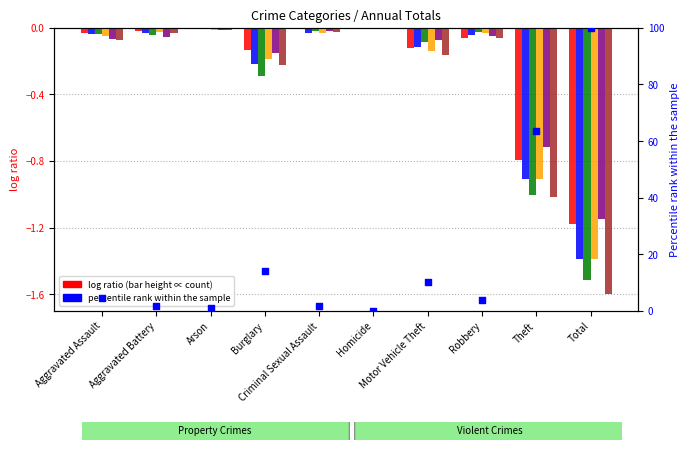

What is the change in value from Aggravated Assault to Arson?

-3.6